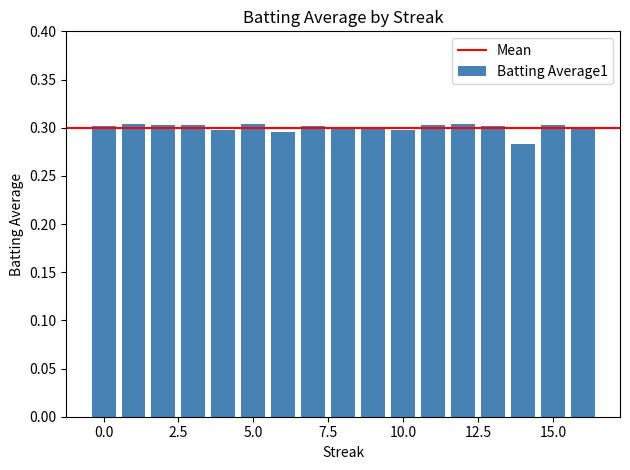

Count the values in the range 0 to 1.

17